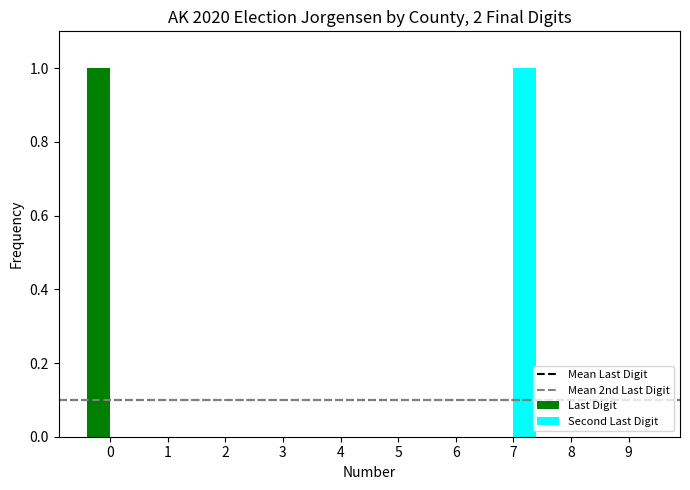

The value of Last Digit at 9 is 0. True or false?

True